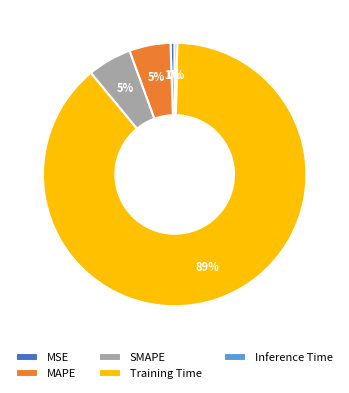

Between Training Time and Inference Time, which is larger?

Training Time